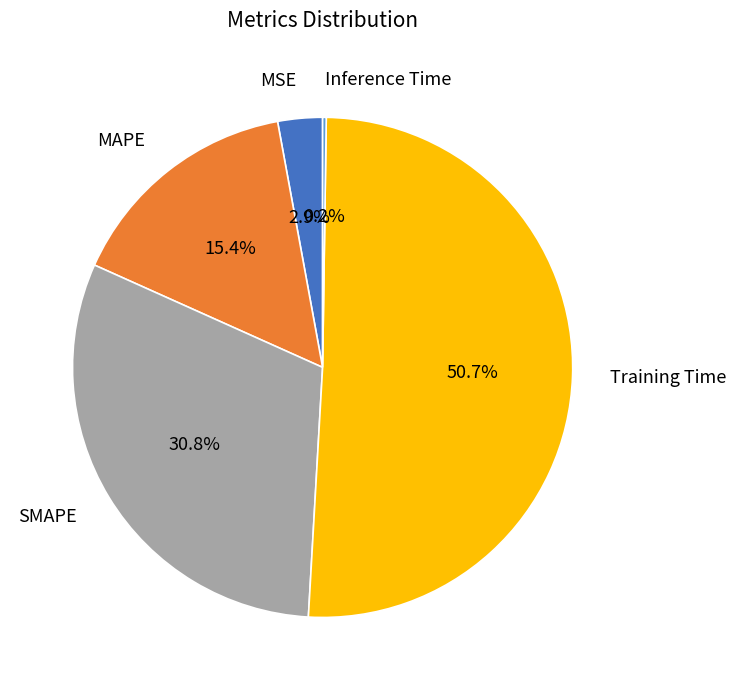

What percentage is the SMAPE slice, to the nearest percent?

31%